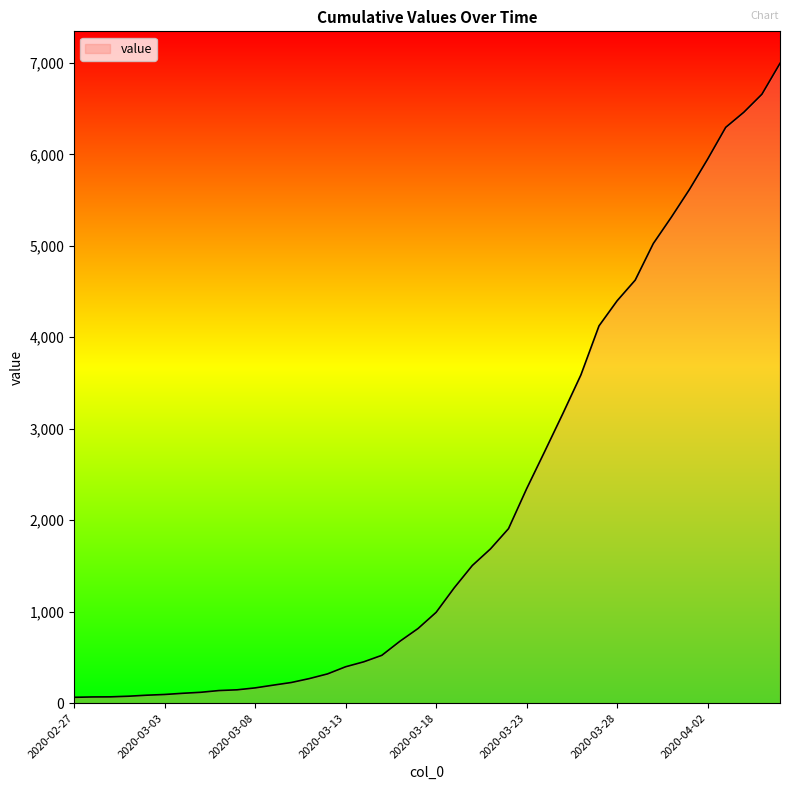

What is the smallest value displayed?

64